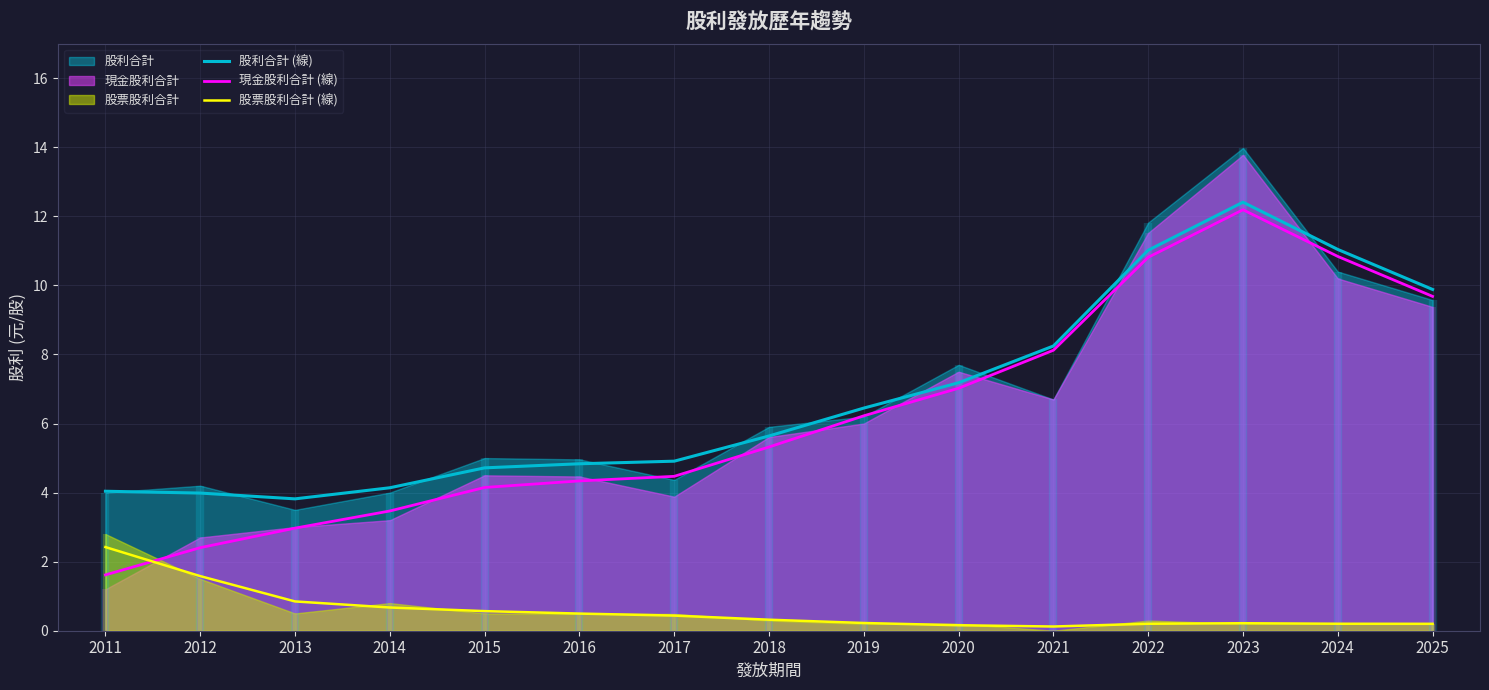

At which category does 股利合計 (線) reach its first local peak?

2023